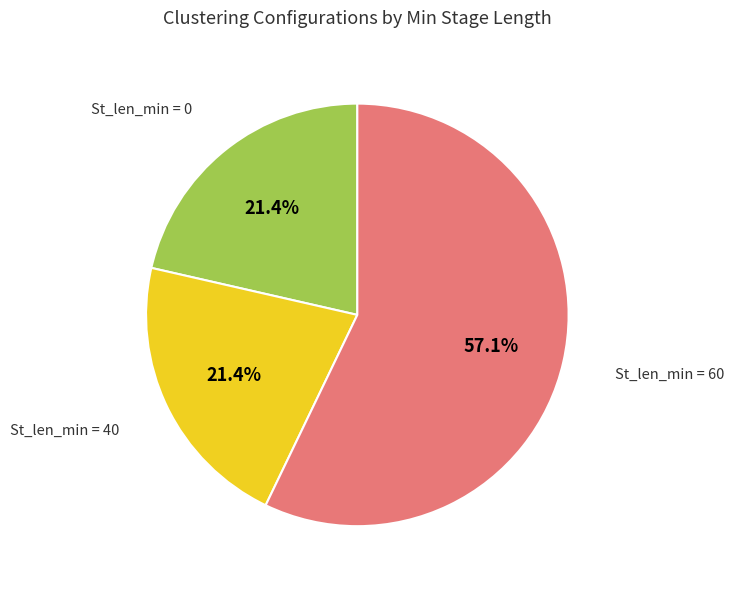

Is there a majority slice in this chart?

Yes